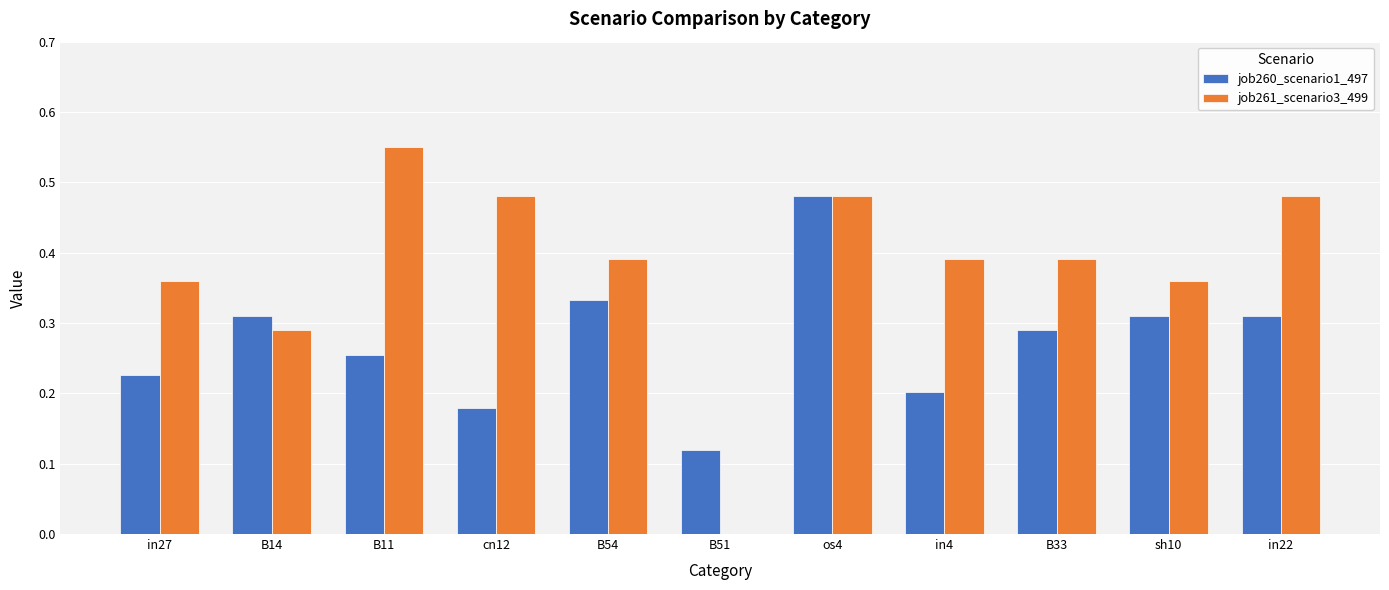

The value of job261_scenario3_499 at cn12 is 0.3. True or false?

False